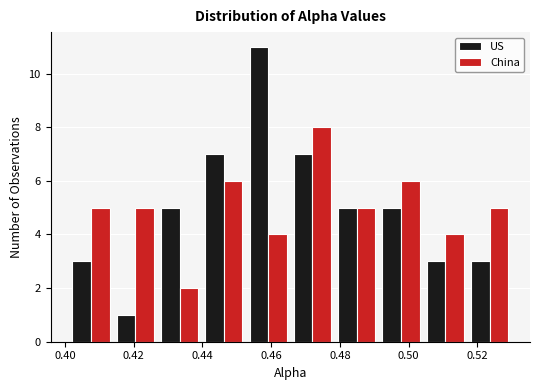

Reading left to right, list every range on the x-axis with the height of the bar of each series over it. Neither the bar edges nor the heights are printed on the chart, so give them approximately, as read against the axes.

0.402 to 0.414: US=3	China=5
0.414 to 0.426: US=1	China=5
0.426 to 0.440: US=5	China=2
0.440 to 0.452: US=7	China=6
0.452 to 0.466: US=11	China=4
0.466 to 0.478: US=7	China=8
0.478 to 0.492: US=5	China=5
0.492 to 0.504: US=5	China=6
0.504 to 0.518: US=3	China=4
0.518 to 0.530: US=3	China=5